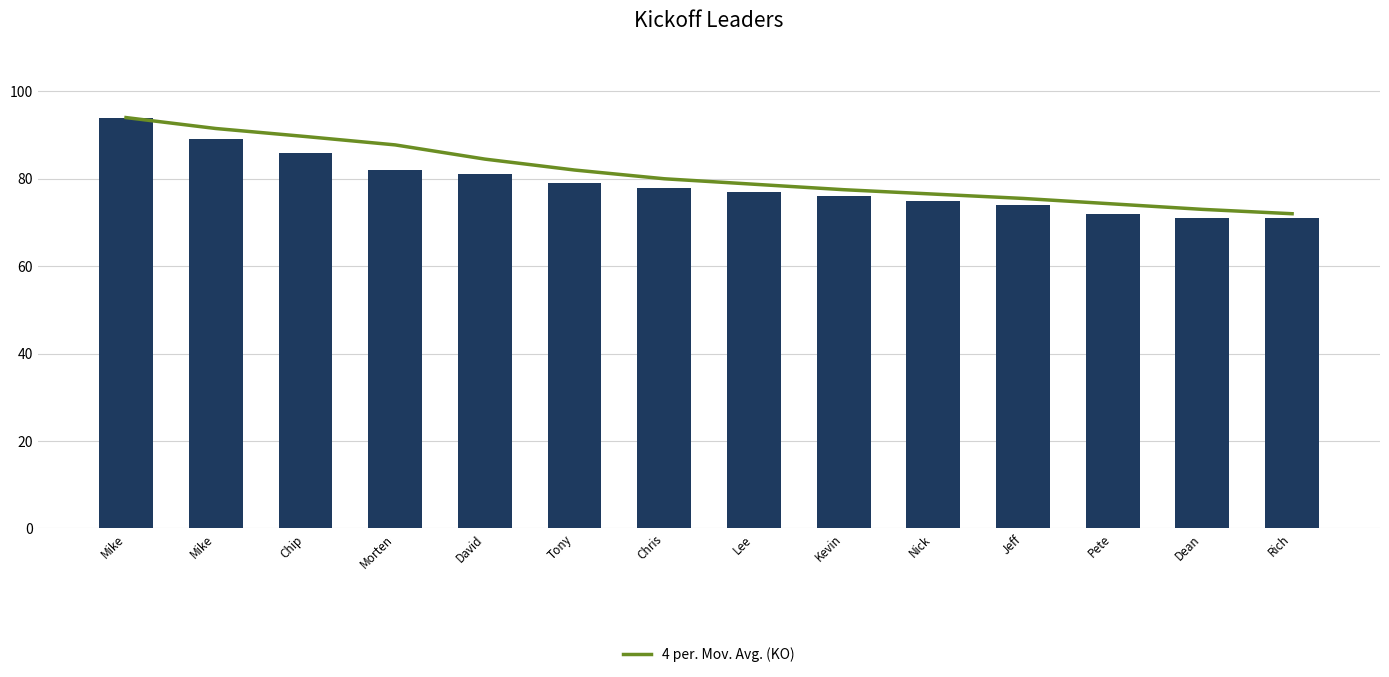

The value of KO at Chip is 86.0. True or false?

True